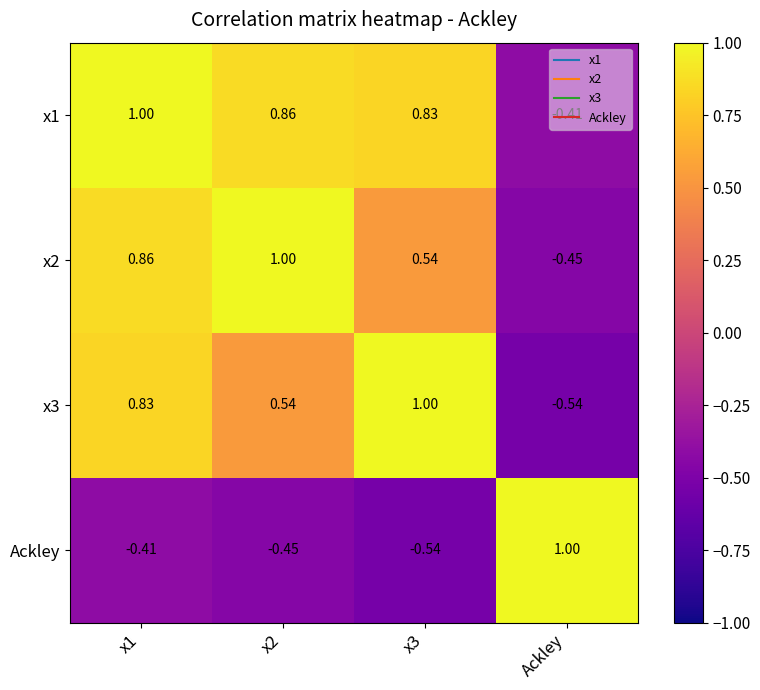

Is the value of x2 at Ackley greater than the value of x3 at x3?

No